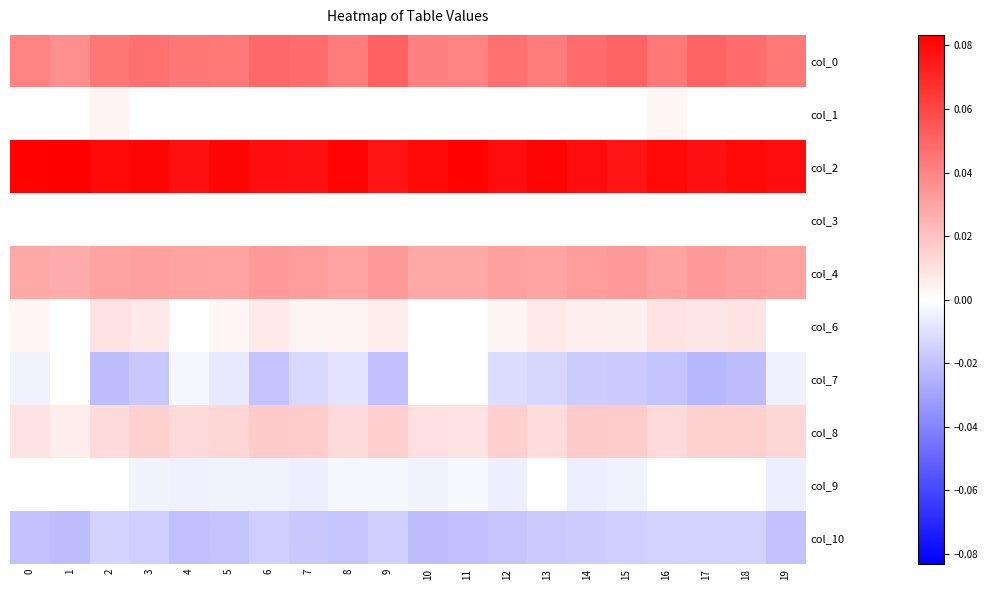

Reading left to right, extract all data points from this chart.

col_0: 0=0.0	1=0.0	2=0.0	3=0.0	4=0.0	5=0.0	6=0.0	7=0.0	8=0.0	9=0.1	10=0.0	11=0.0	12=0.0	13=0.0	14=0.0	15=0.1	16=0.0	17=0.1	18=0.0	19=0.0
col_1: 0=0.0	1=0.0	2=0.0	3=0.0	4=0.0	5=0.0	6=0.0	7=0.0	8=0.0	9=0.0	10=0.0	11=0.0	12=0.0	13=0.0	14=0.0	15=0.0	16=0.0	17=0.0	18=0.0	19=0.0
col_2: 0=0.1	1=0.1	2=0.1	3=0.1	4=0.1	5=0.1	6=0.1	7=0.1	8=0.1	9=0.1	10=0.1	11=0.1	12=0.1	13=0.1	14=0.1	15=0.1	16=0.1	17=0.1	18=0.1	19=0.1
col_3: 0=0.0	1=0.0	2=0.0	3=0.0	4=0.0	5=0.0	6=0.0	7=0.0	8=0.0	9=0.0	10=0.0	11=0.0	12=0.0	13=0.0	14=0.0	15=0.0	16=0.0	17=0.0	18=0.0	19=0.0
col_4: 0=0.0	1=0.0	2=0.0	3=0.0	4=0.0	5=0.0	6=0.0	7=0.0	8=0.0	9=0.0	10=0.0	11=0.0	12=0.0	13=0.0	14=0.0	15=0.0	16=0.0	17=0.0	18=0.0	19=0.0
col_6: 0=0.0	1=0.0	2=0.0	3=0.0	4=0.0	5=0.0	6=0.0	7=0.0	8=0.0	9=0.0	10=0.0	11=0.0	12=0.0	13=0.0	14=0.0	15=0.0	16=0.0	17=0.0	18=0.0	19=0.0
col_7: 0=-0.0	1=0.0	2=-0.0	3=-0.0	4=-0.0	5=-0.0	6=-0.0	7=-0.0	8=-0.0	9=-0.0	10=0.0	11=0.0	12=-0.0	13=-0.0	14=-0.0	15=-0.0	16=-0.0	17=-0.0	18=-0.0	19=-0.0
col_8: 0=0.0	1=0.0	2=0.0	3=0.0	4=0.0	5=0.0	6=0.0	7=0.0	8=0.0	9=0.0	10=0.0	11=0.0	12=0.0	13=0.0	14=0.0	15=0.0	16=0.0	17=0.0	18=0.0	19=0.0
col_9: 0=0.0	1=0.0	2=0.0	3=-0.0	4=-0.0	5=-0.0	6=-0.0	7=-0.0	8=-0.0	9=-0.0	10=-0.0	11=-0.0	12=-0.0	13=0.0	14=-0.0	15=-0.0	16=0.0	17=0.0	18=0.0	19=-0.0
col_10: 0=-0.0	1=-0.0	2=-0.0	3=-0.0	4=-0.0	5=-0.0	6=-0.0	7=-0.0	8=-0.0	9=-0.0	10=-0.0	11=-0.0	12=-0.0	13=-0.0	14=-0.0	15=-0.0	16=-0.0	17=-0.0	18=-0.0	19=-0.0